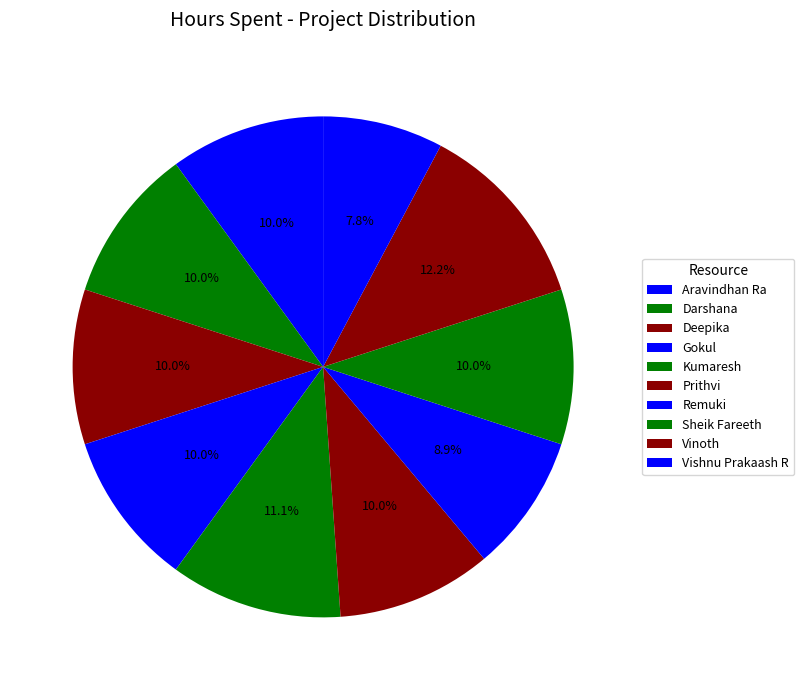

Is Vishnu Prakaash R the majority of the pie?

No